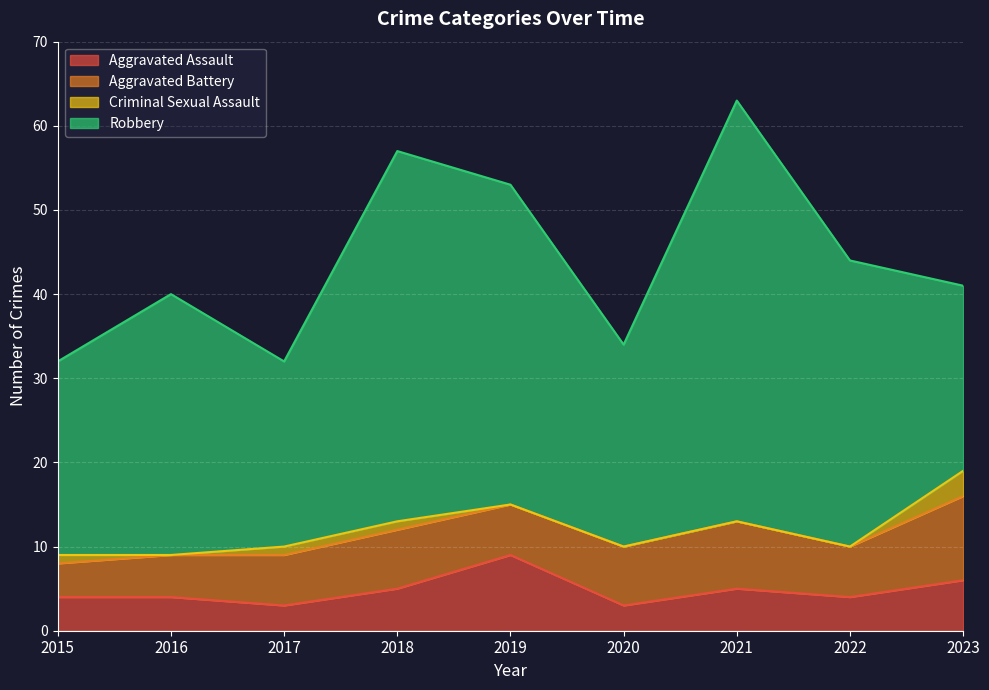

What is the difference between the second highest and second lowest values in the Aggravated Battery series?

3